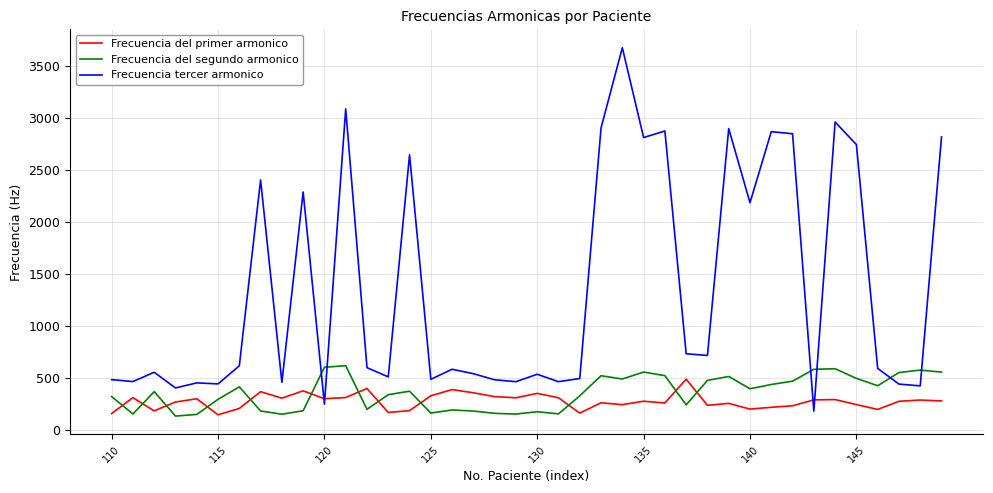

After their last crossing, which series has the higher values: Frecuencia tercer armonico or Frecuencia del primer armonico?

Frecuencia tercer armonico